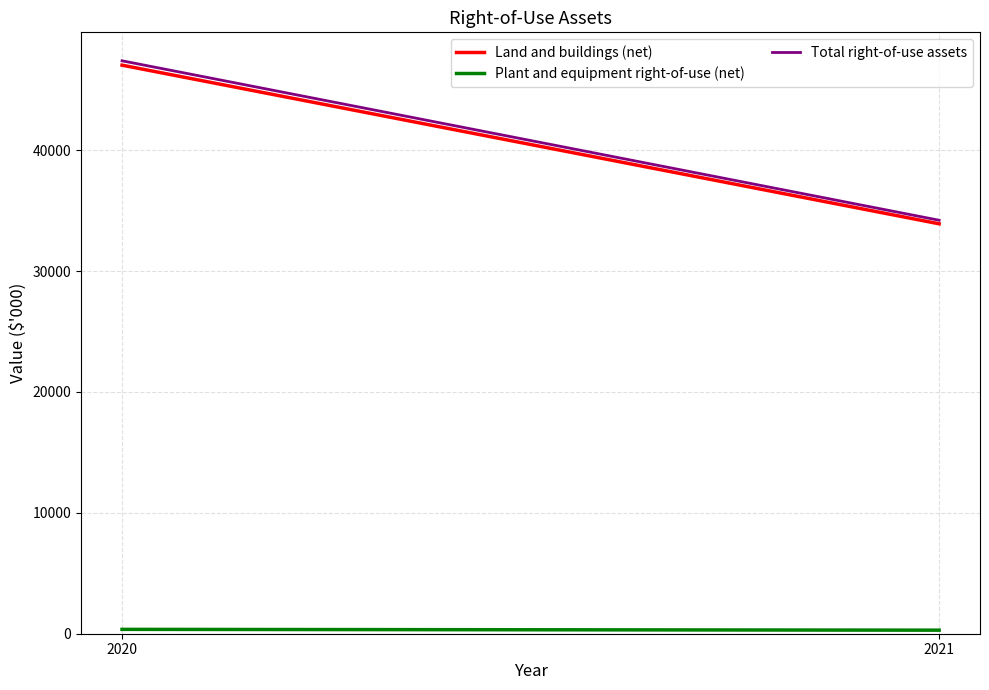

The value of Plant and equipment right-of-use (net) at 2021 is 294. True or false?

True